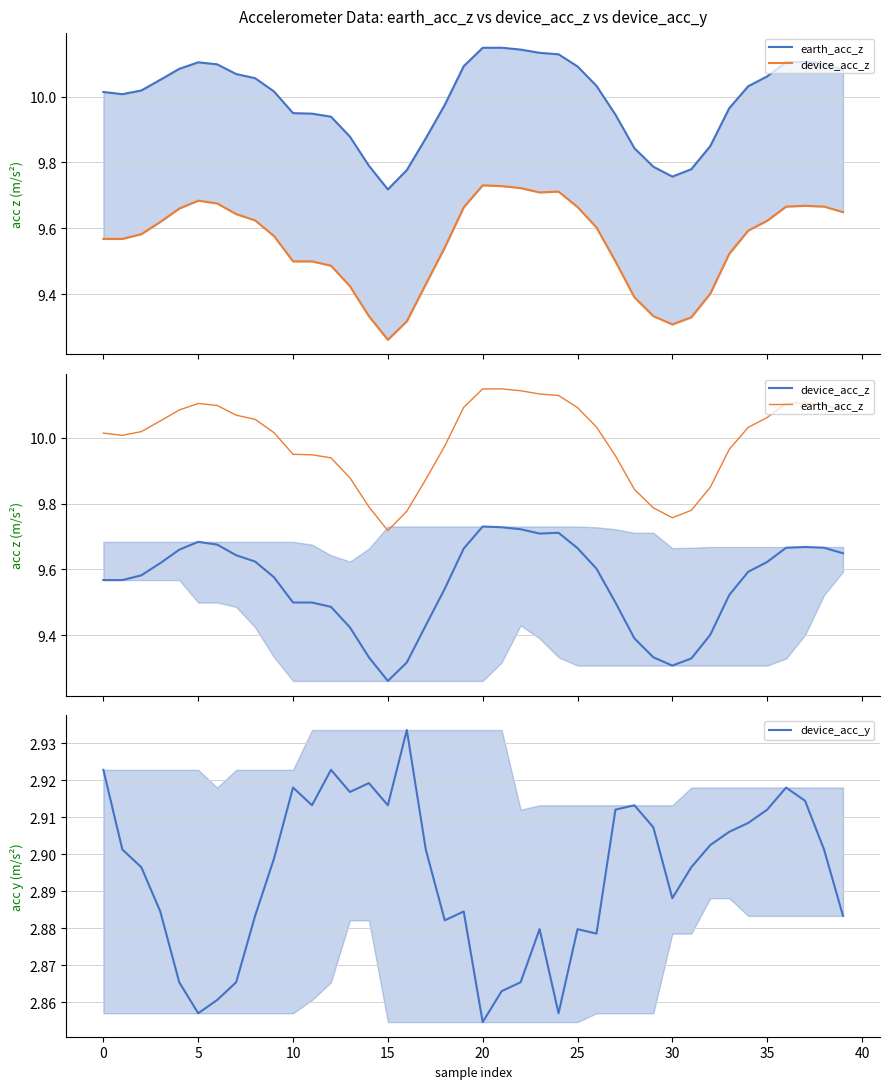

What is the average value of the device_acc_y series?

2.9